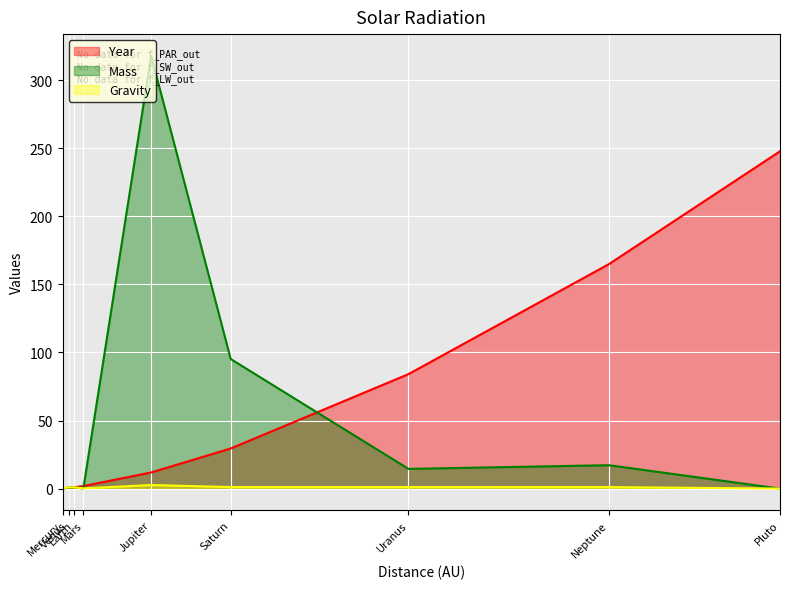

Is the value of Mass at Uranus greater than the value of Year at Mars?

Yes